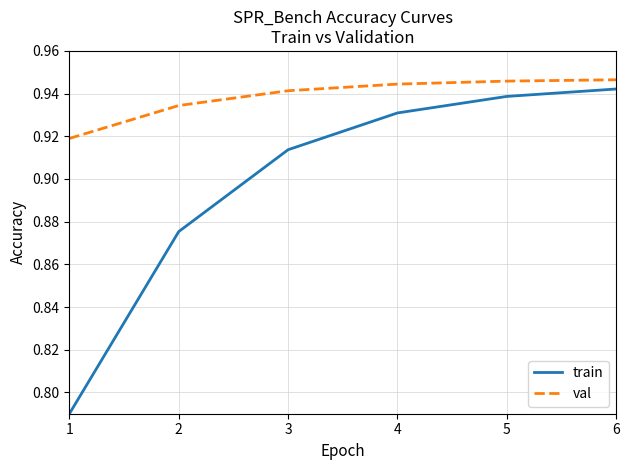

What are all the series names shown in the legend?

train, val